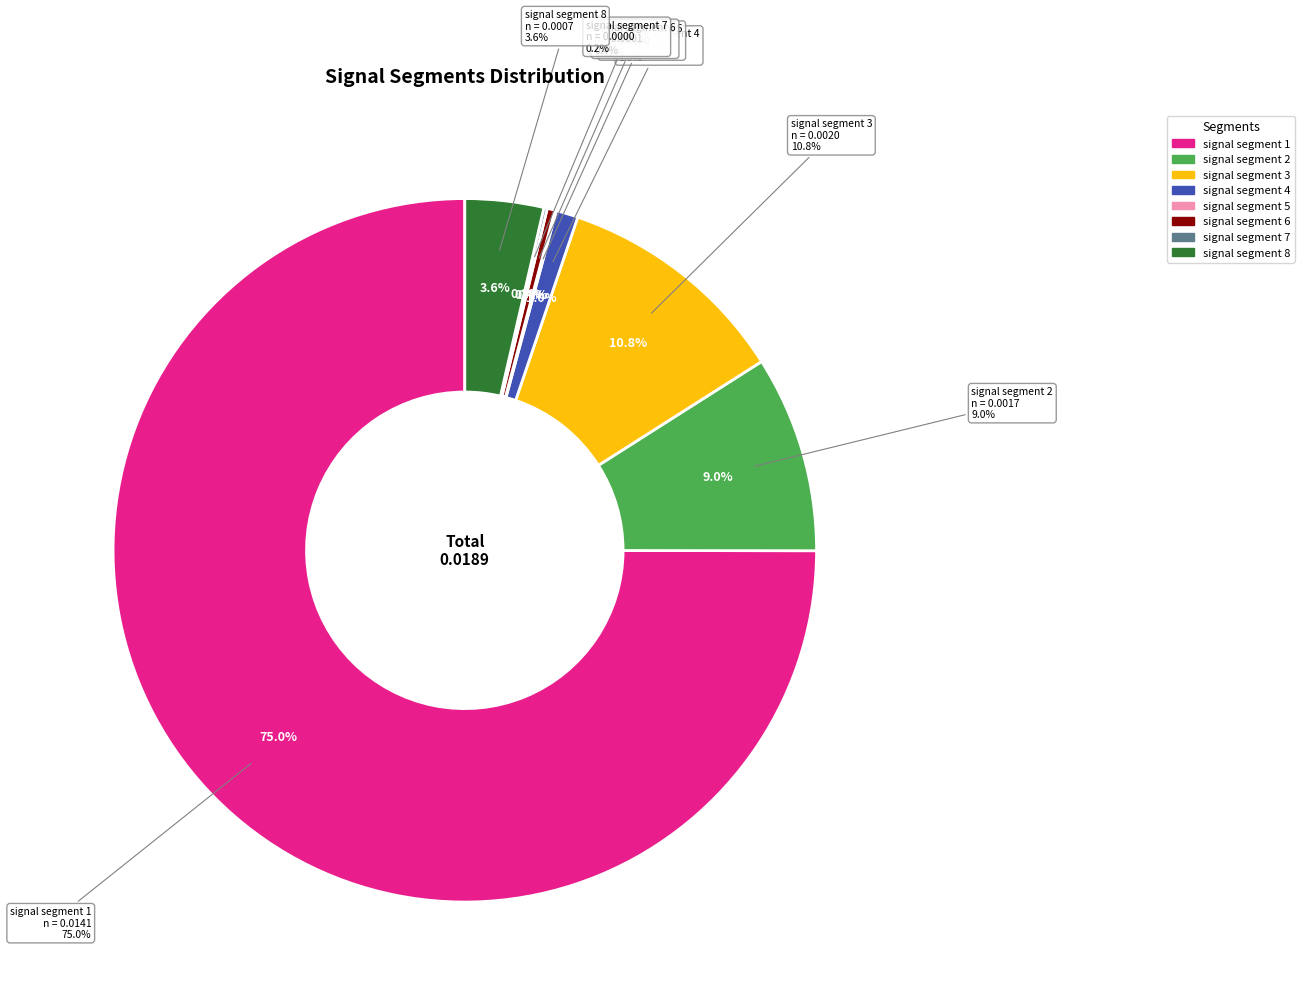

The signal segment 2 slice represents 20% of the pie. True or false?

False